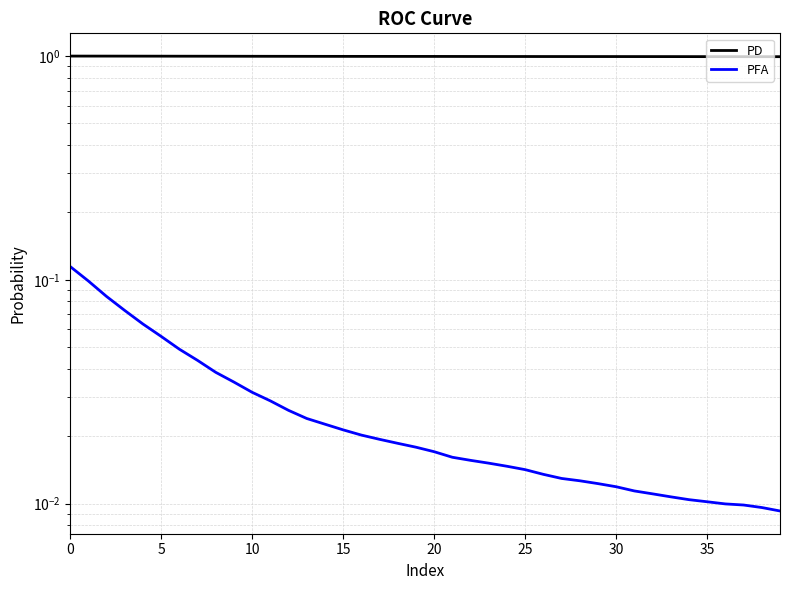

Does the chart display data point markers on the line(s)?

No